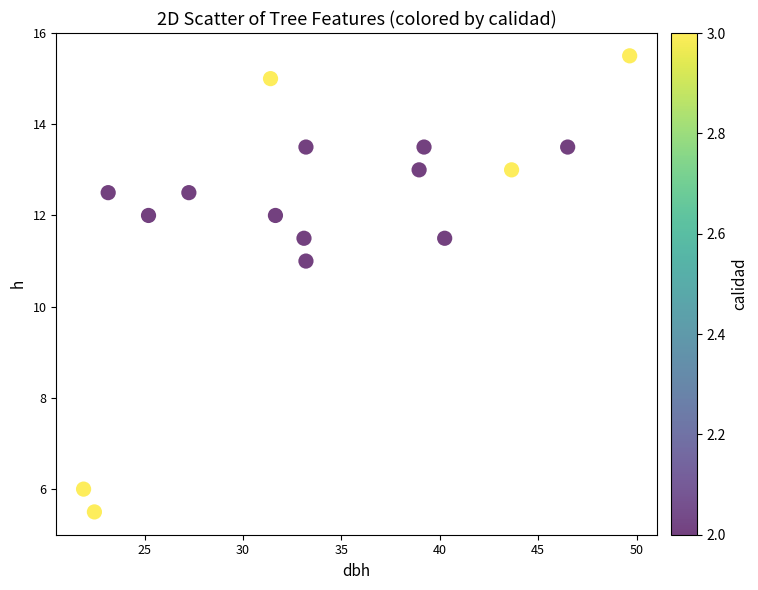

What Y value in the scatter plot is closest to 10?

11.0